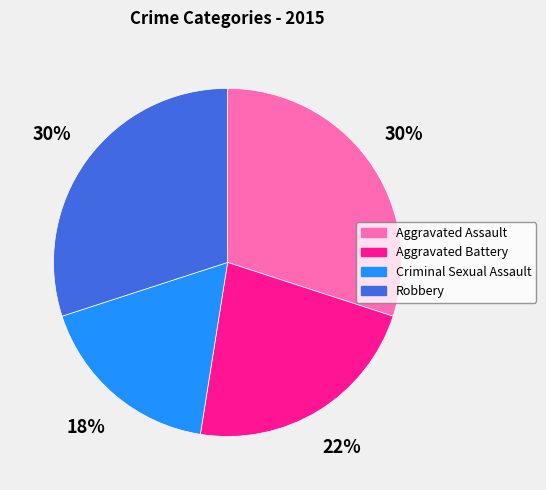

What is the ratio of the value at Criminal Sexual Assault to the value at Aggravated Assault?

0.6